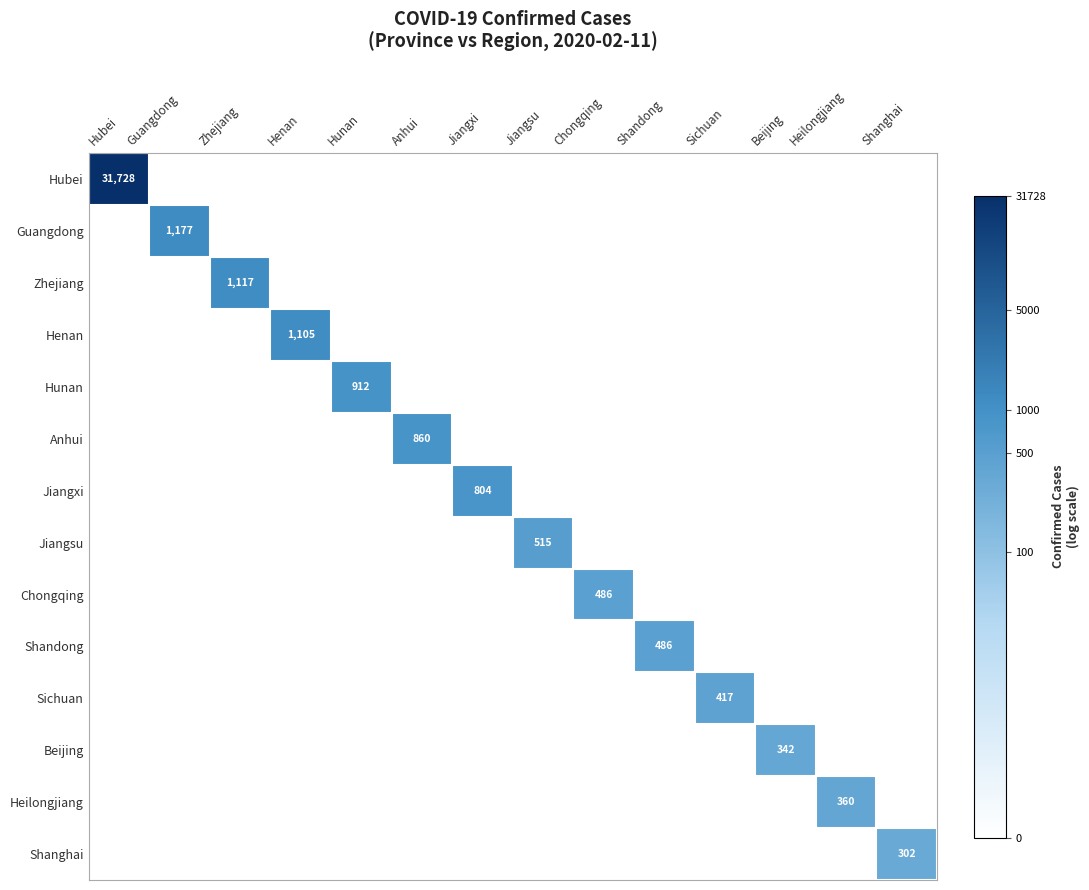

The value of Jiangxi at Jiangxi is 1312. True or false?

False